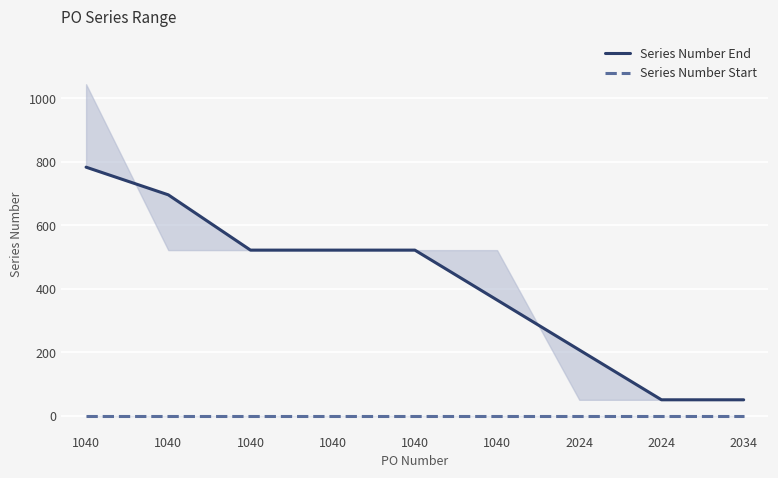

True or false: Series Number End and Series Number Start intersect in this chart.

False